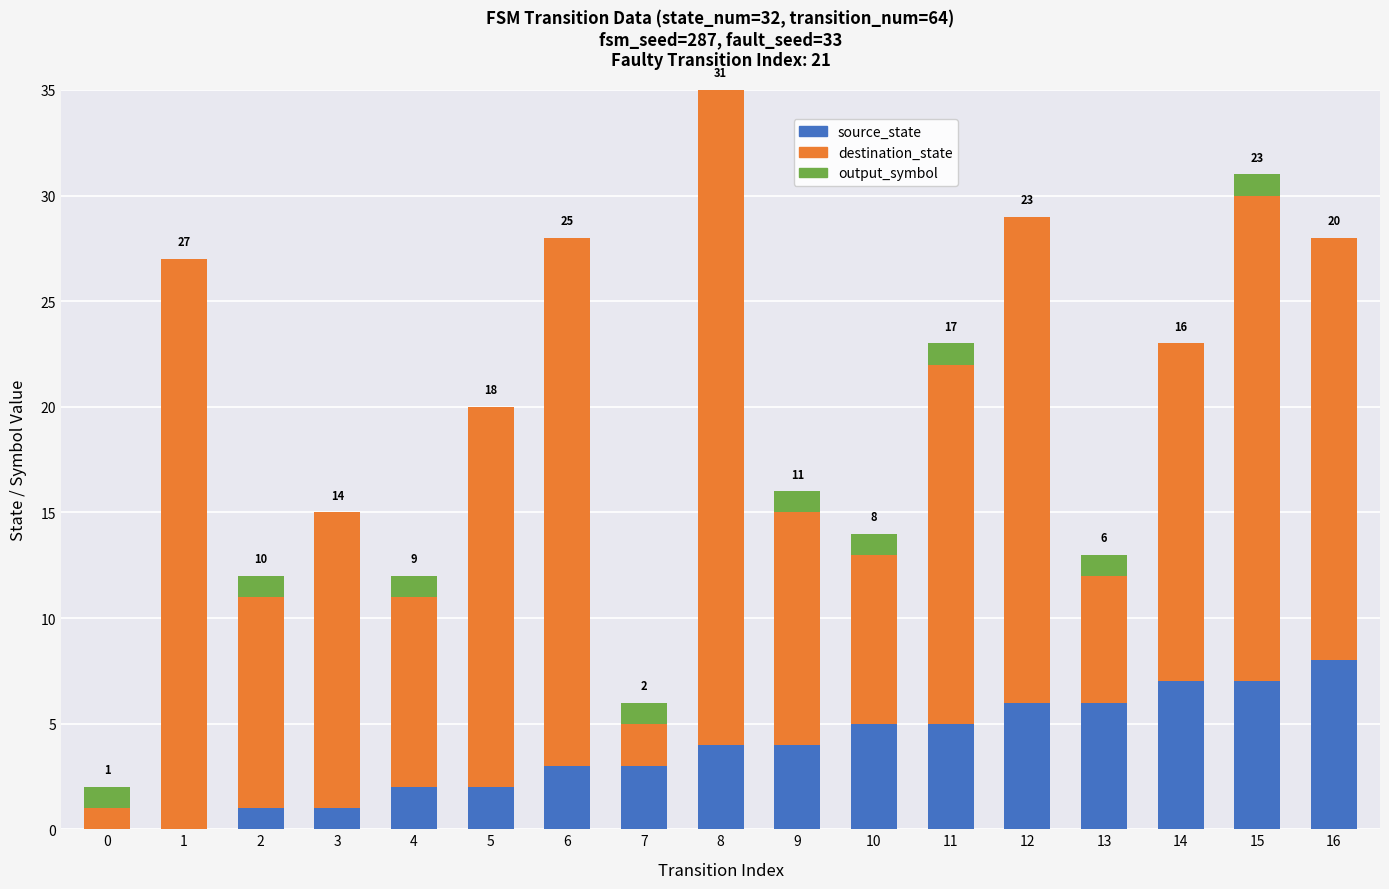

What is the total value across all series at 15?

31